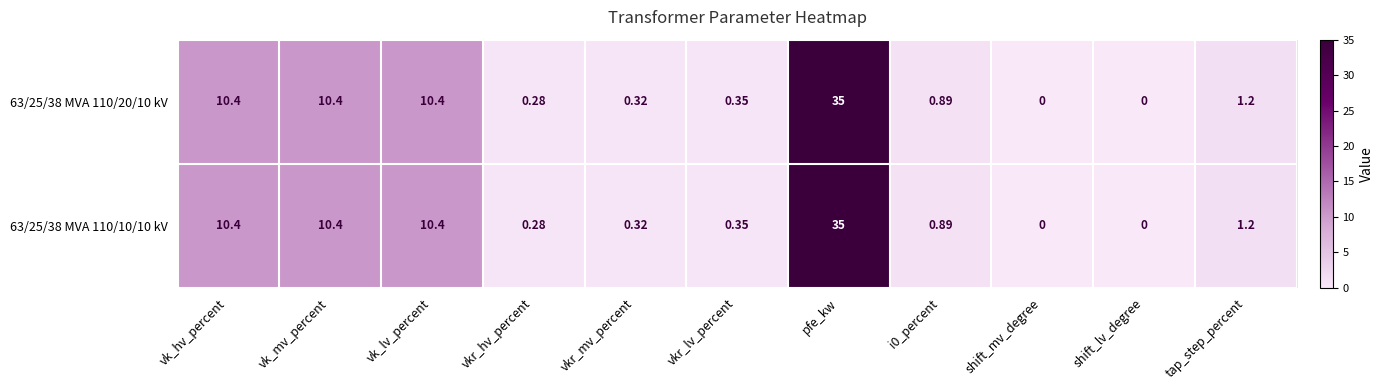

At which category is the sum across all series the highest?

pfe_kw